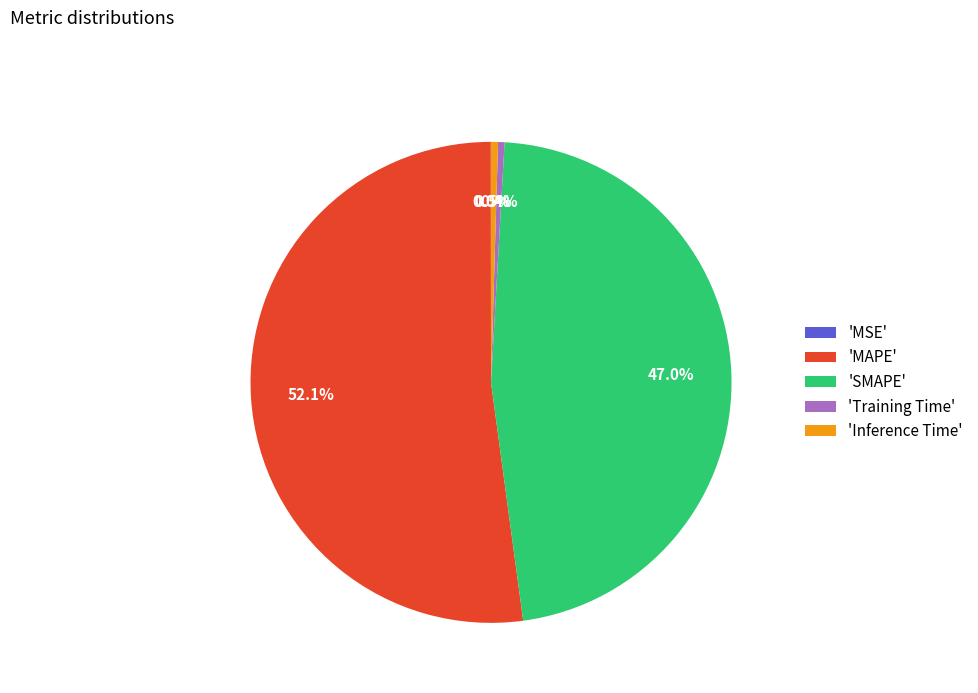

What is the largest slice in the pie chart?

'MAPE'